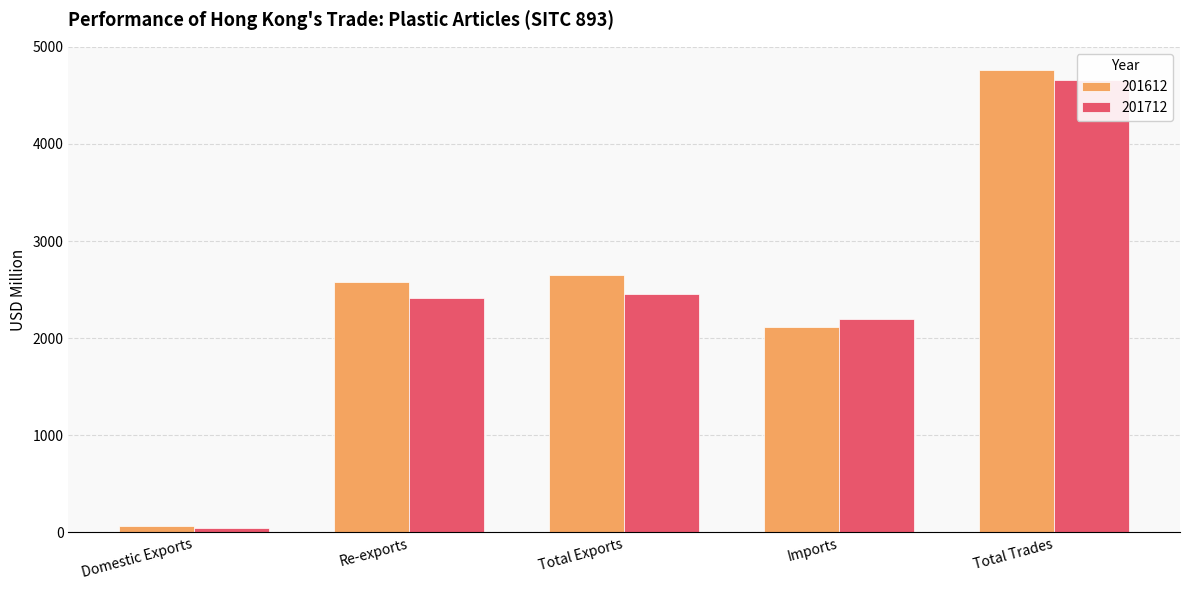

Reading left to right, transcribe all the data shown in this chart.

201612: Domestic Exports=64.8	Re-exports=2581.5	Total Exports=2646.3	Imports=2116.4	Total Trades=4762.6
201712: Domestic Exports=47.1	Re-exports=2410.3	Total Exports=2457.4	Imports=2201.6	Total Trades=4658.9